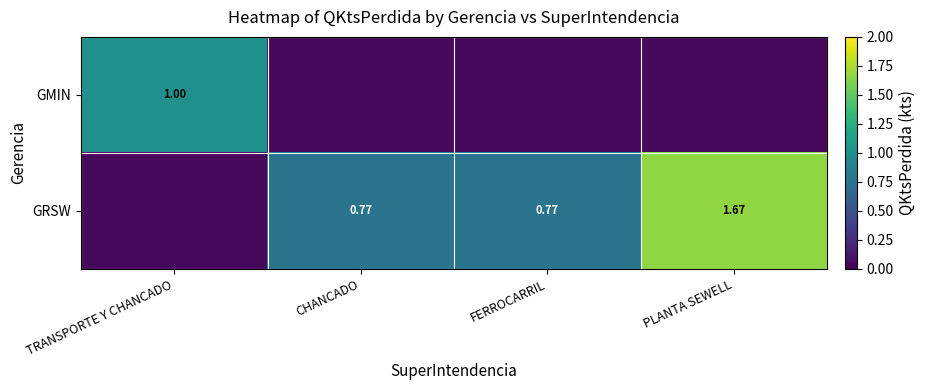

Is the value of GMIN at TRANSPORTE Y CHANCADO greater than the value of GRSW at PLANTA SEWELL?

No